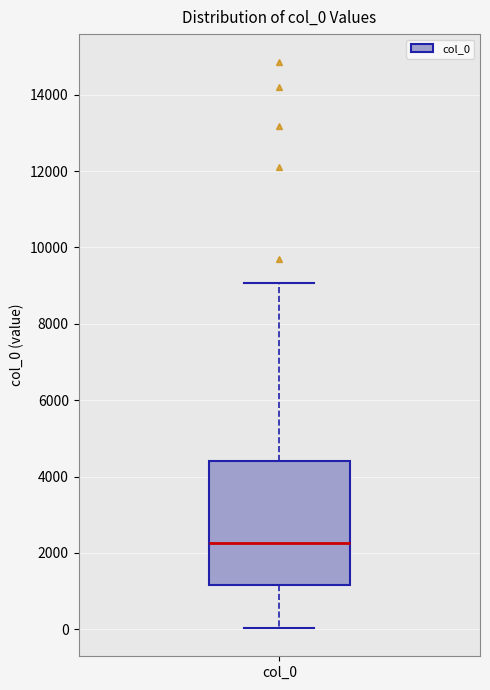

Where does the upper whisker of the box for col_0 end on the y-axis? The values are not printed on the chart, so give them approximately, as read against the axis.

9000